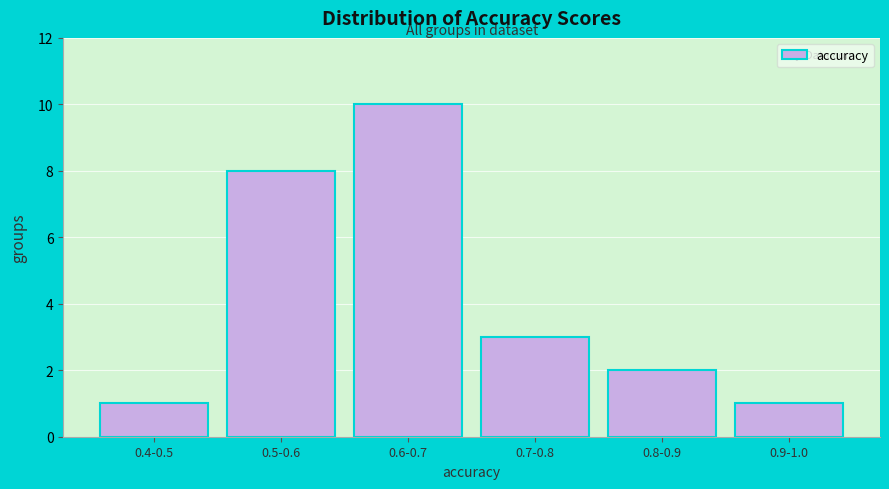

Reading right to left, what are all the values shown in this chart?

1	2	3	10	8	1